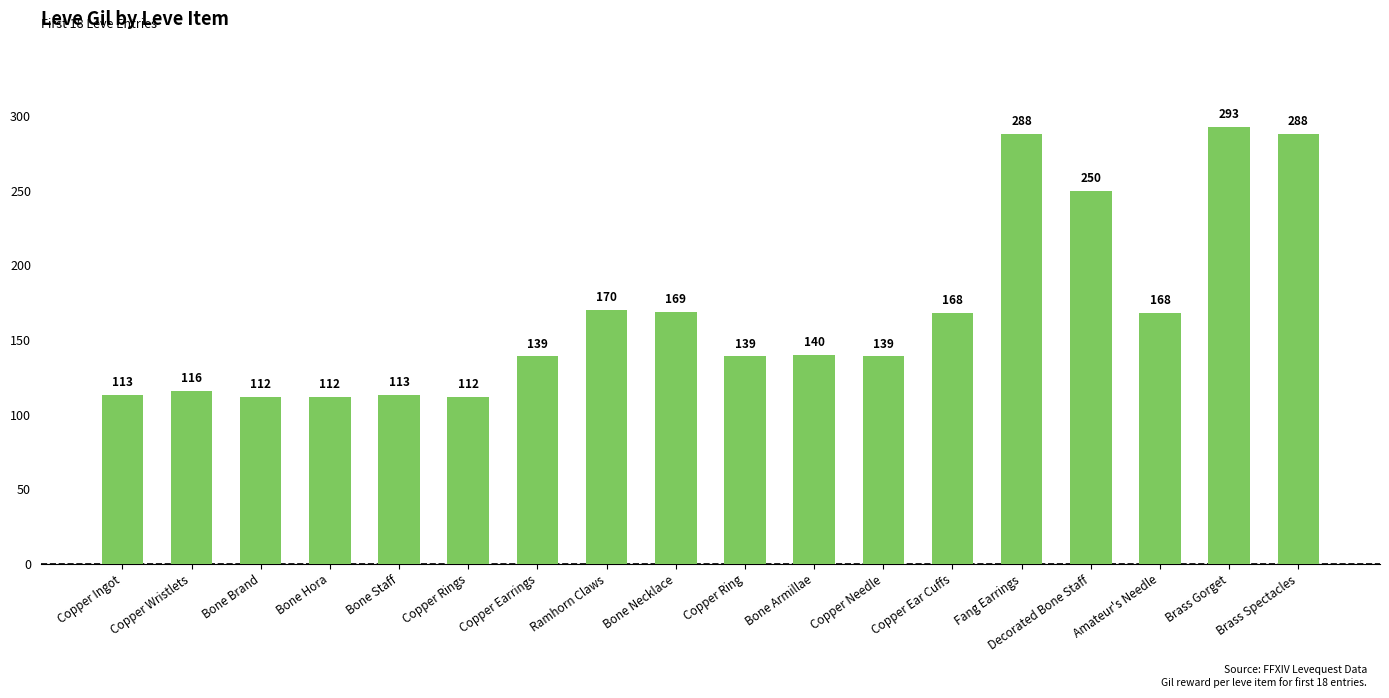

How many data points does each series have?

18